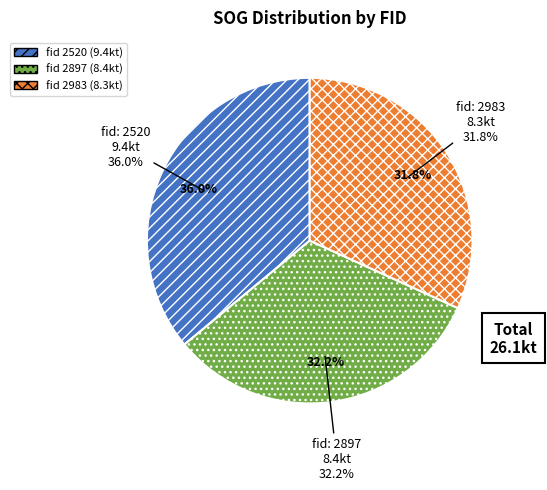

Rank the categories by value from lowest to highest.

2983, 2897, 2520